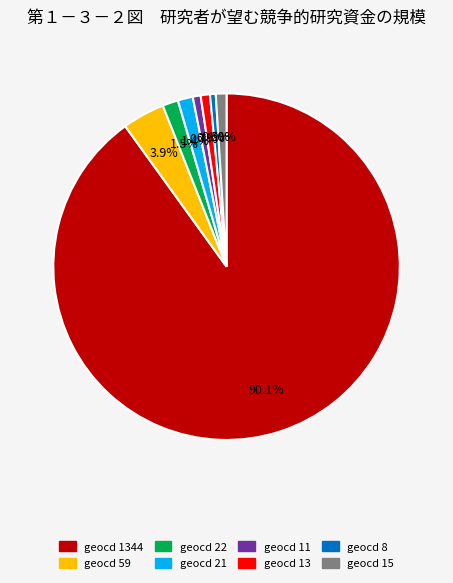

Is there any slice that represents more than half of the pie?

Yes